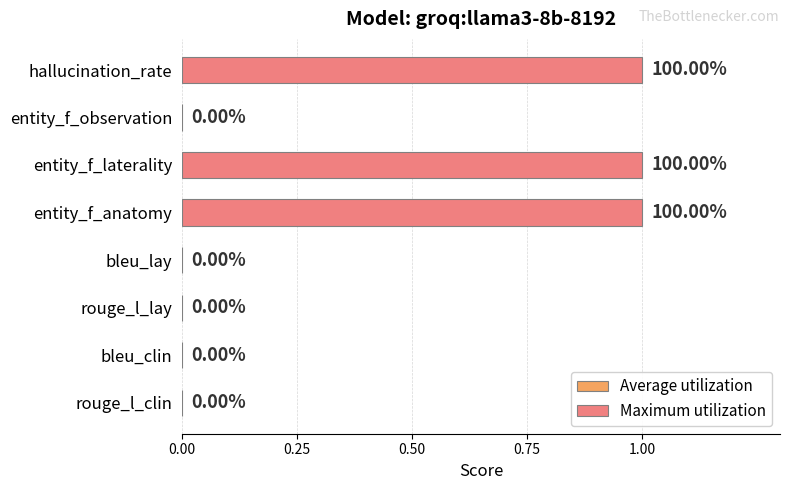

Count the number of categories in the chart.

4